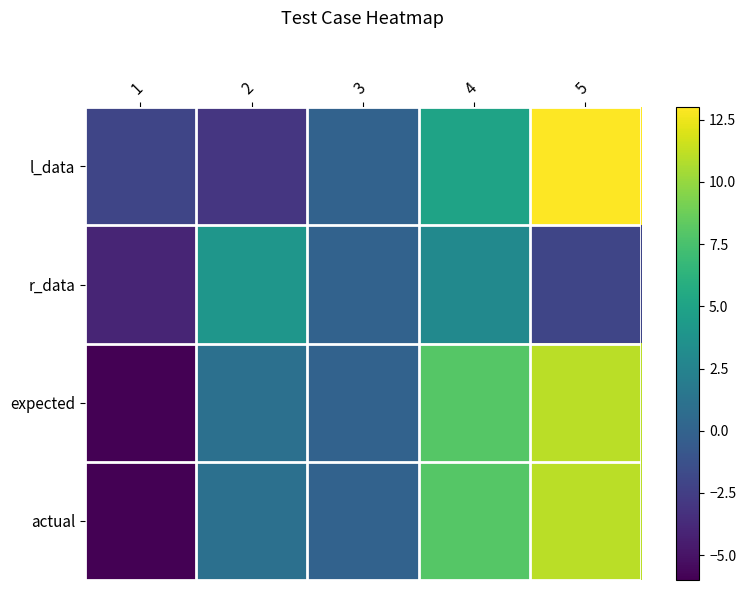

Which series has the largest total across all categories?

expected